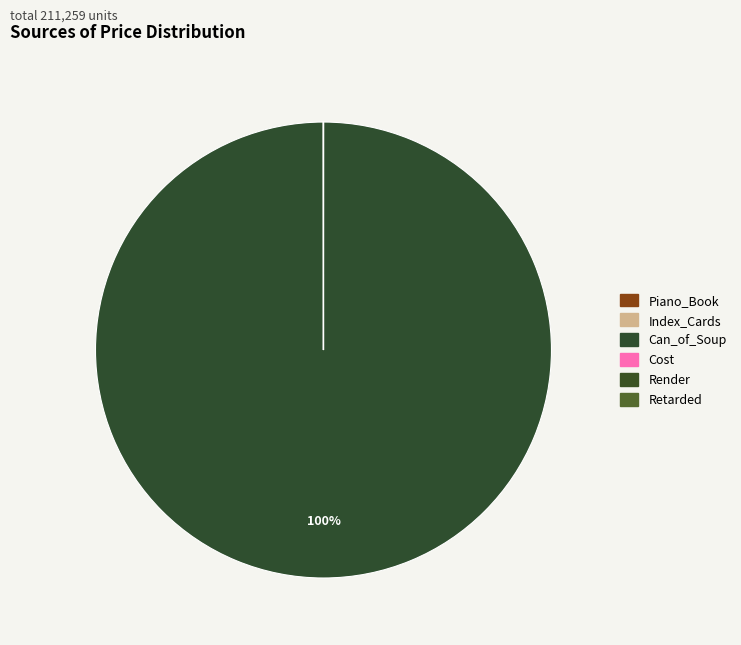

Is it true that Can_of_Soup is 99% of the pie?

False